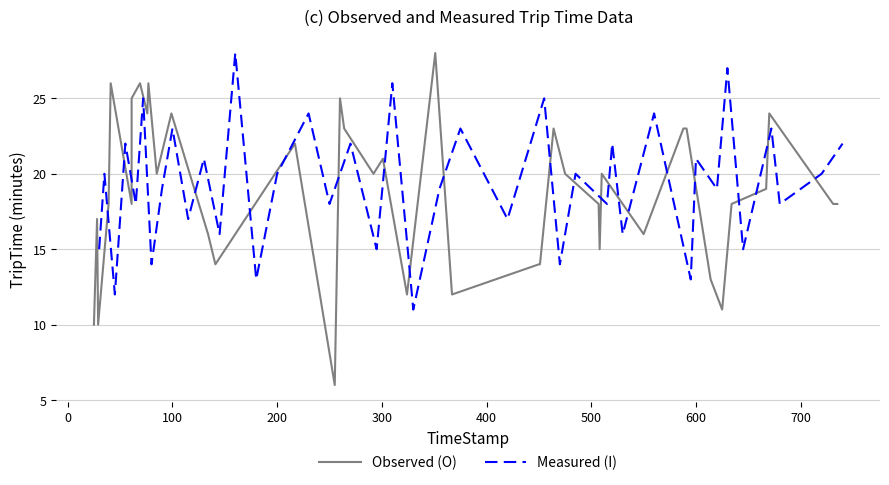

Which series has the largest range (max minus min)?

Observed (O)